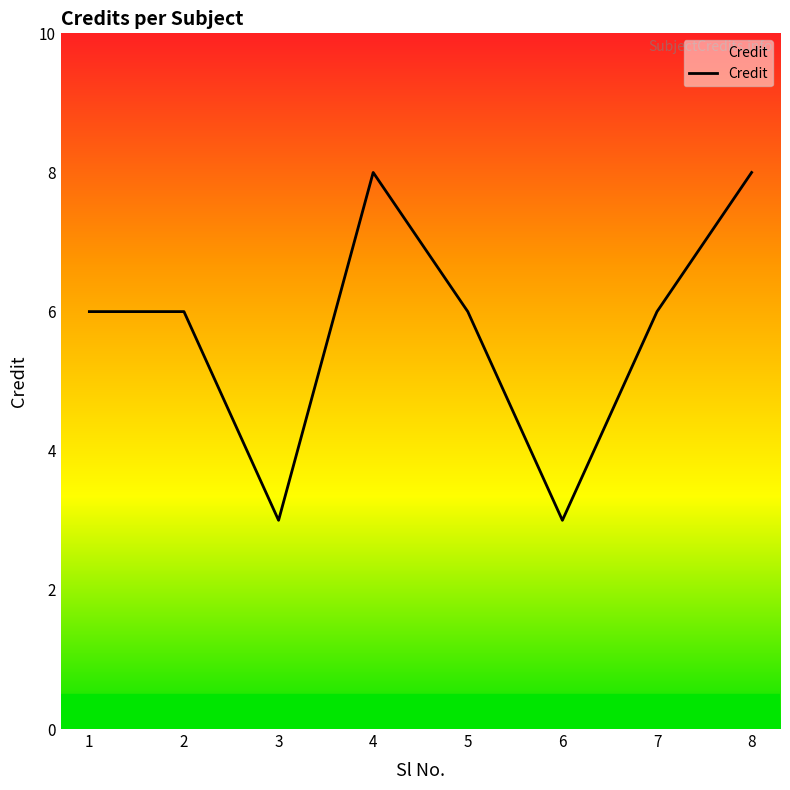

What is the approximate value at 7?

6